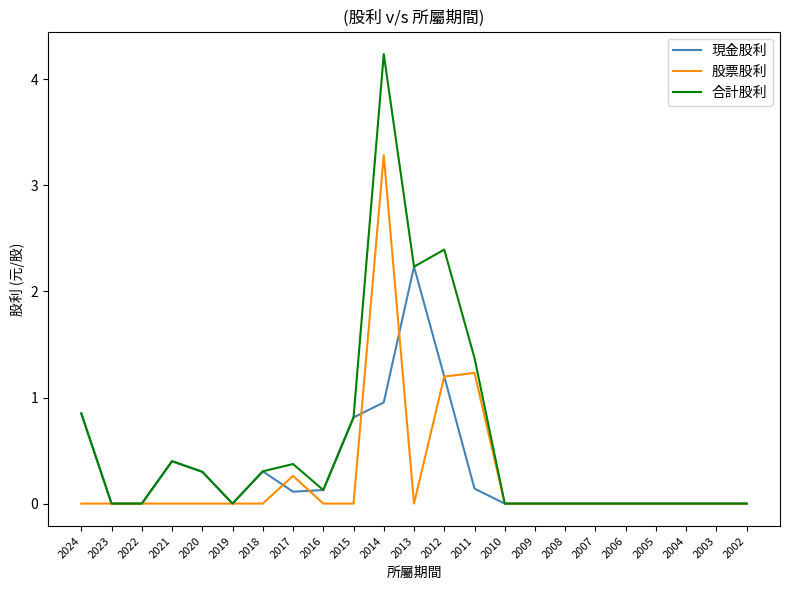

Rank the series by their maximum value, from highest to lowest.

合計股利, 股票股利, 現金股利